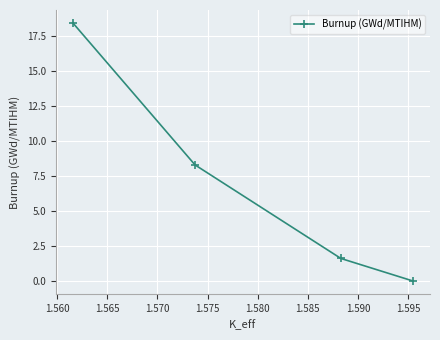

What is the average value?

7.1